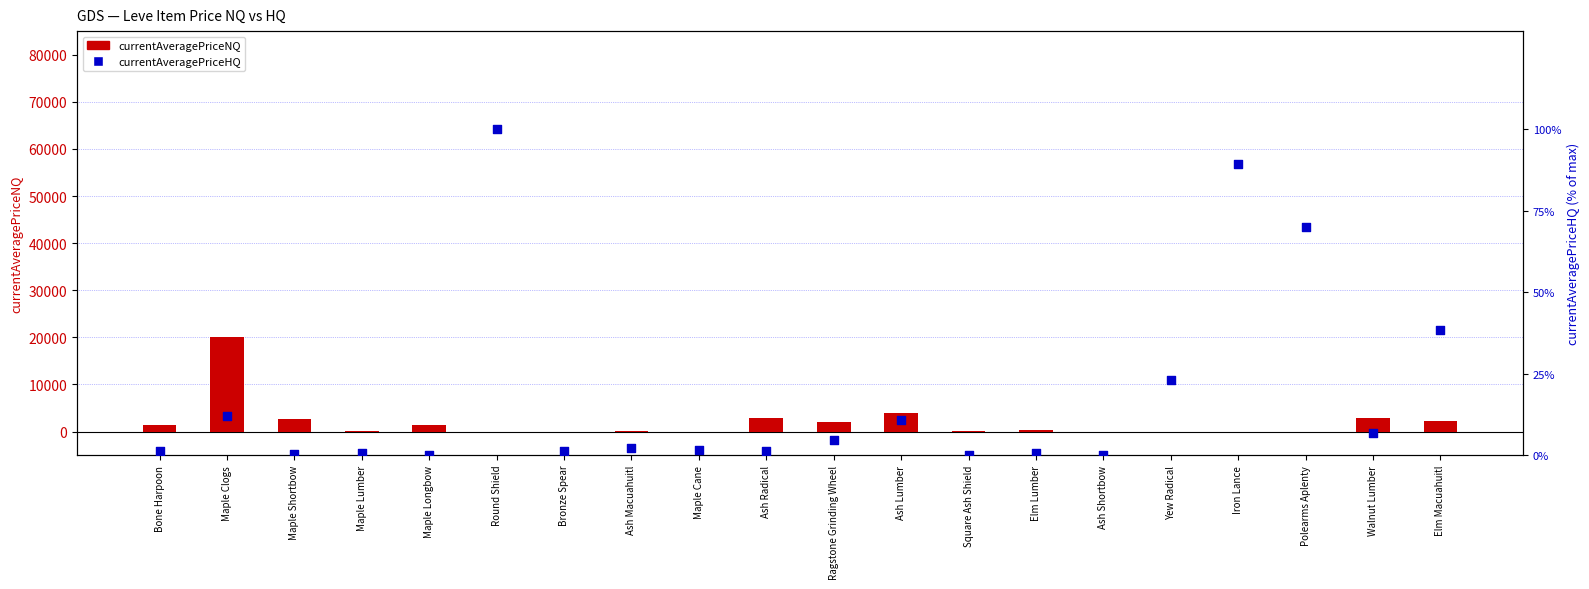

At which category is the sum across all series the highest?

Maple Clogs